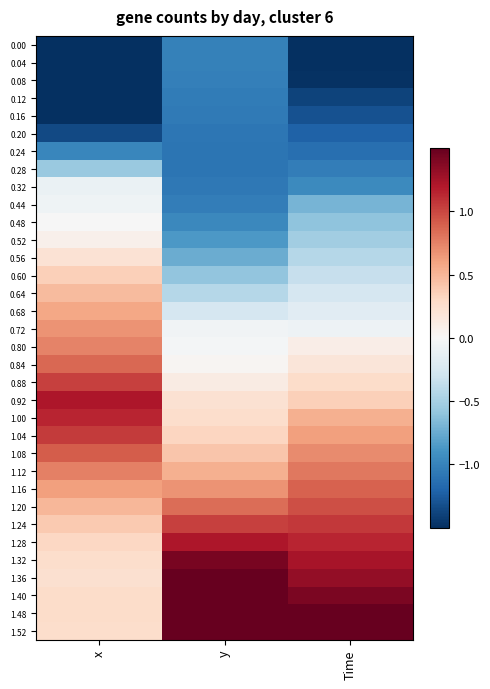

How many series are shown in this chart?

34